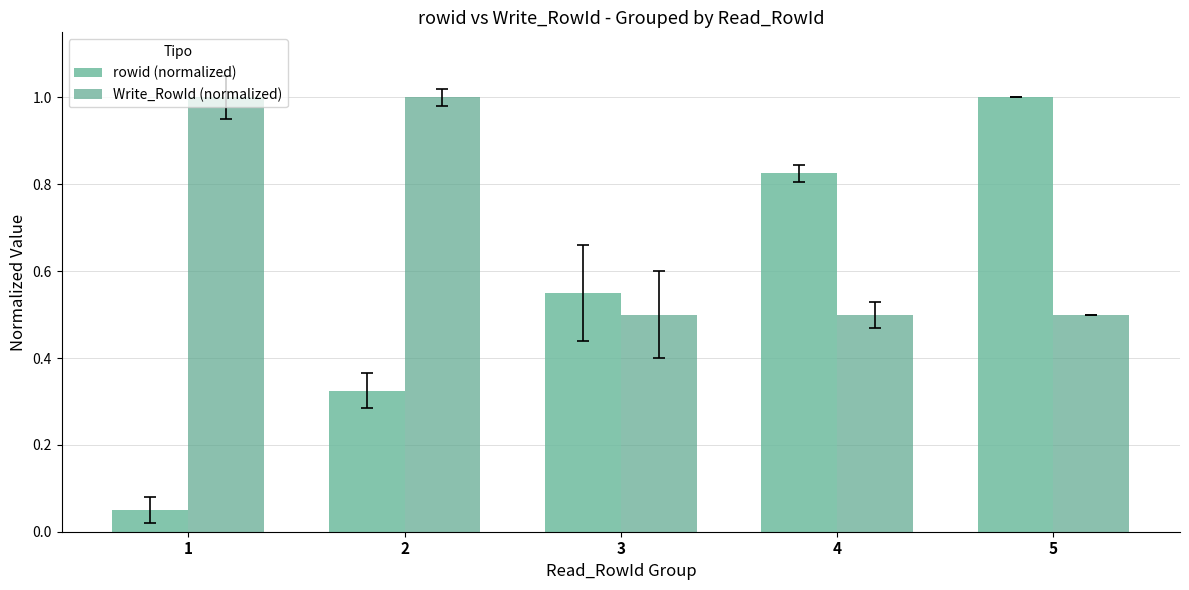

What is the average value of the Write_RowId (normalized) series?

0.7